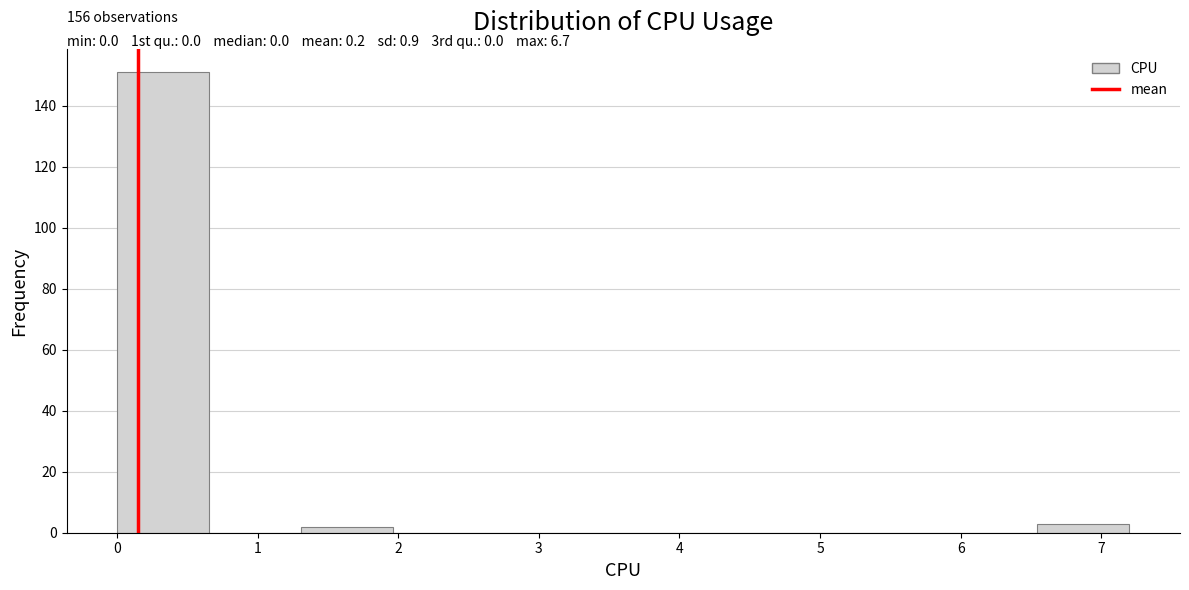

Which range on the x-axis has the tallest bar?

0.0 to 0.7